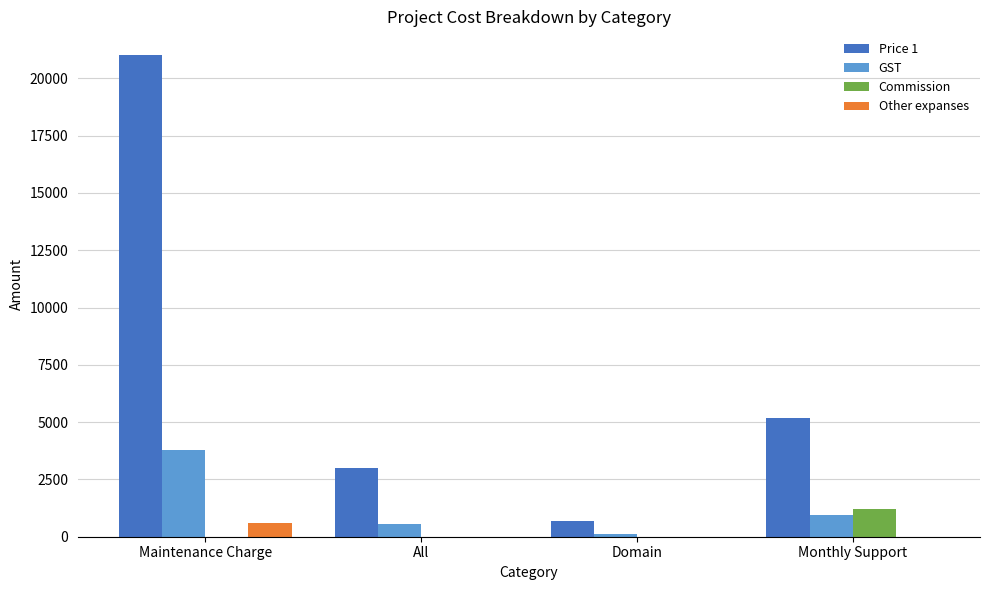

How many groups of bars are there?

4